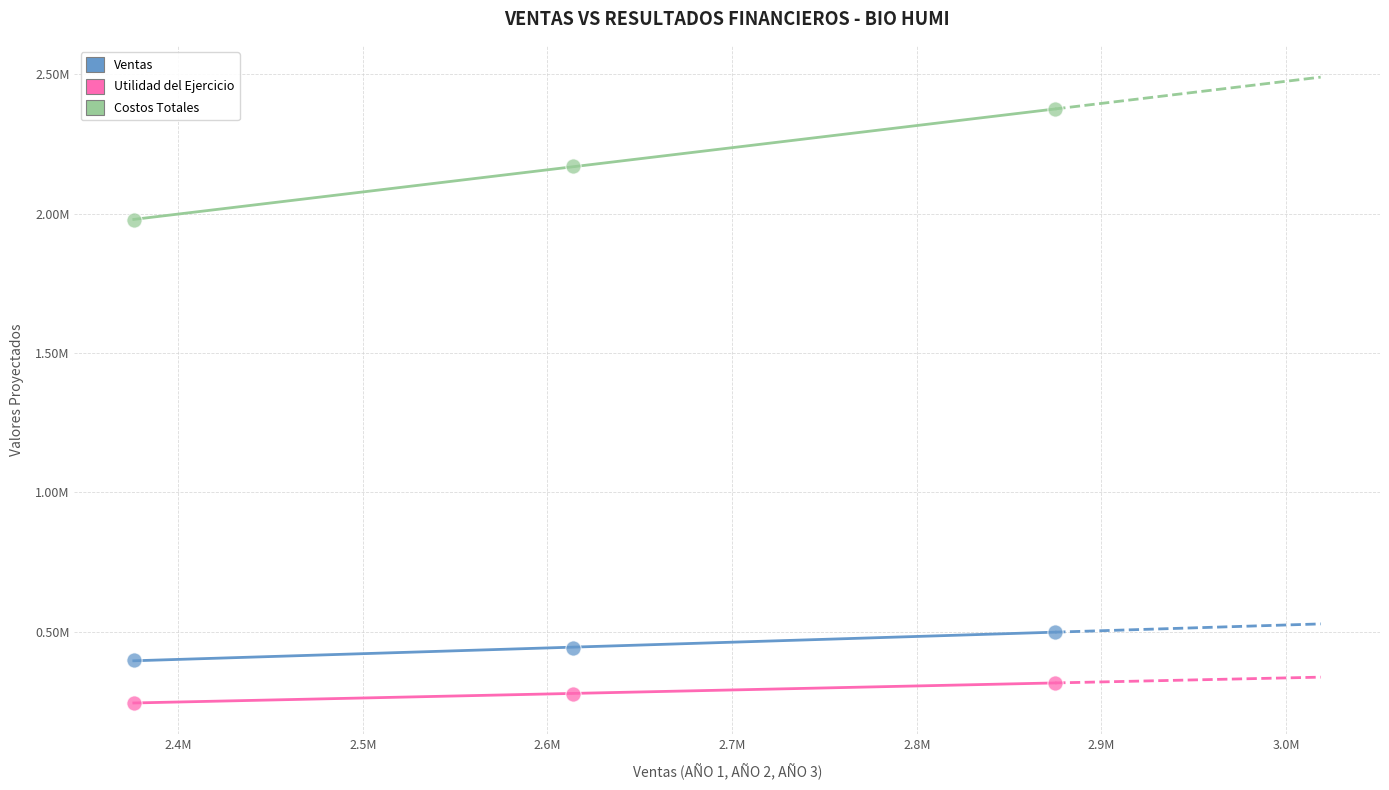

Which series contains the highest Y value?

Costos Totales